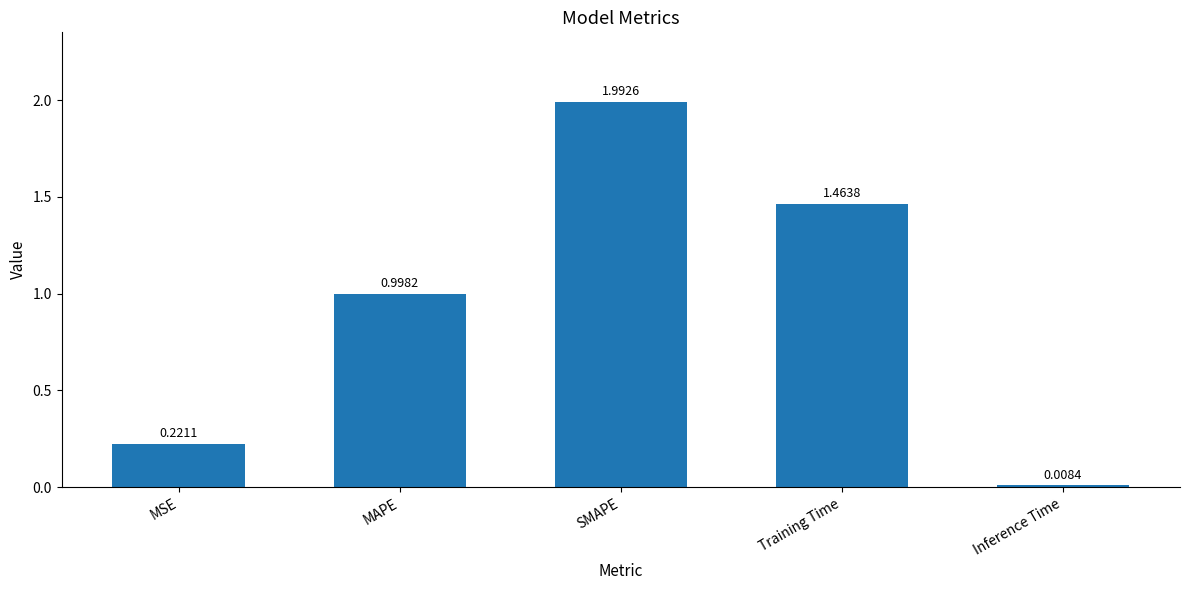

The value at MSE is 0.1. True or false?

False